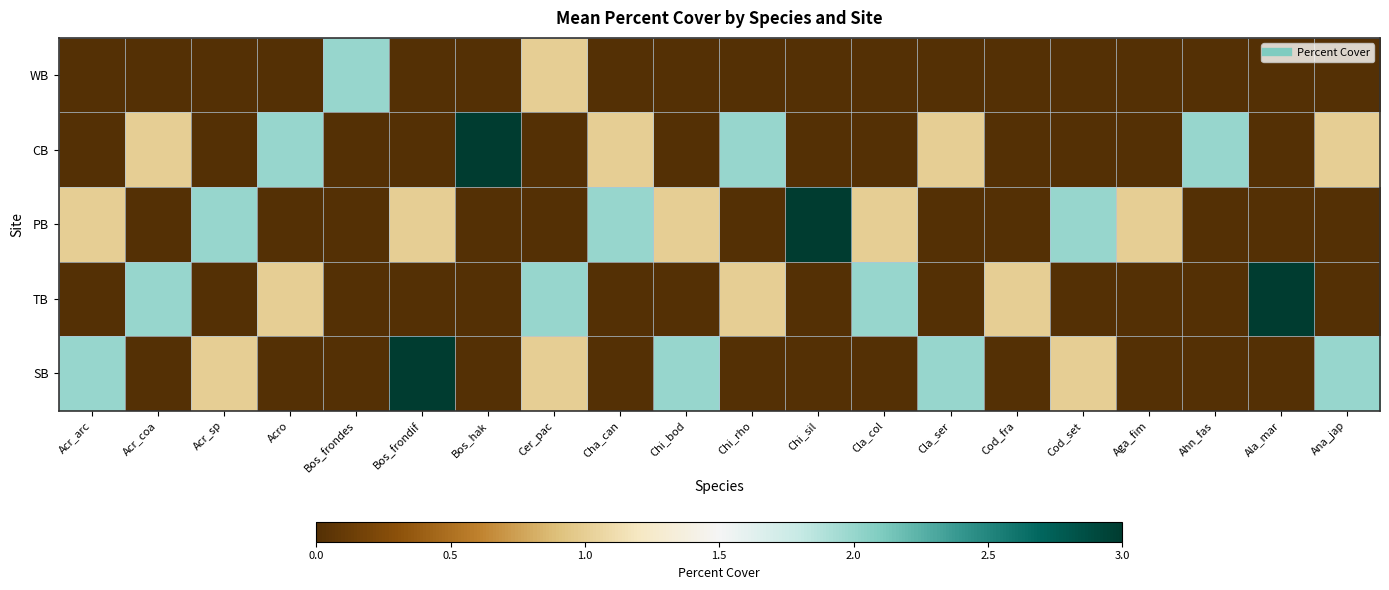

Reading left to right, transcribe all the data shown in this chart.

WB: Acr_arc=0	Acr_coa=0	Acr_sp=0	Acro=0	Bos_frondes=2	Bos_frondif=0	Bos_hak=0	Cer_pac=1	Cha_can=0	Chi_bod=0	Chi_rho=0	Chi_sil=0	Cla_col=0	Cla_ser=0	Cod_fra=0	Cod_set=0	Aga_fim=0	Ahn_fas=0	Ala_mar=0	Ana_jap=0
CB: Acr_arc=0	Acr_coa=1	Acr_sp=0	Acro=2	Bos_frondes=0	Bos_frondif=0	Bos_hak=3	Cer_pac=0	Cha_can=1	Chi_bod=0	Chi_rho=2	Chi_sil=0	Cla_col=0	Cla_ser=1	Cod_fra=0	Cod_set=0	Aga_fim=0	Ahn_fas=2	Ala_mar=0	Ana_jap=1
PB: Acr_arc=1	Acr_coa=0	Acr_sp=2	Acro=0	Bos_frondes=0	Bos_frondif=1	Bos_hak=0	Cer_pac=0	Cha_can=2	Chi_bod=1	Chi_rho=0	Chi_sil=3	Cla_col=1	Cla_ser=0	Cod_fra=0	Cod_set=2	Aga_fim=1	Ahn_fas=0	Ala_mar=0	Ana_jap=0
TB: Acr_arc=0	Acr_coa=2	Acr_sp=0	Acro=1	Bos_frondes=0	Bos_frondif=0	Bos_hak=0	Cer_pac=2	Cha_can=0	Chi_bod=0	Chi_rho=1	Chi_sil=0	Cla_col=2	Cla_ser=0	Cod_fra=1	Cod_set=0	Aga_fim=0	Ahn_fas=0	Ala_mar=3	Ana_jap=0
SB: Acr_arc=2	Acr_coa=0	Acr_sp=1	Acro=0	Bos_frondes=0	Bos_frondif=3	Bos_hak=0	Cer_pac=1	Cha_can=0	Chi_bod=2	Chi_rho=0	Chi_sil=0	Cla_col=0	Cla_ser=2	Cod_fra=0	Cod_set=1	Aga_fim=0	Ahn_fas=0	Ala_mar=0	Ana_jap=2